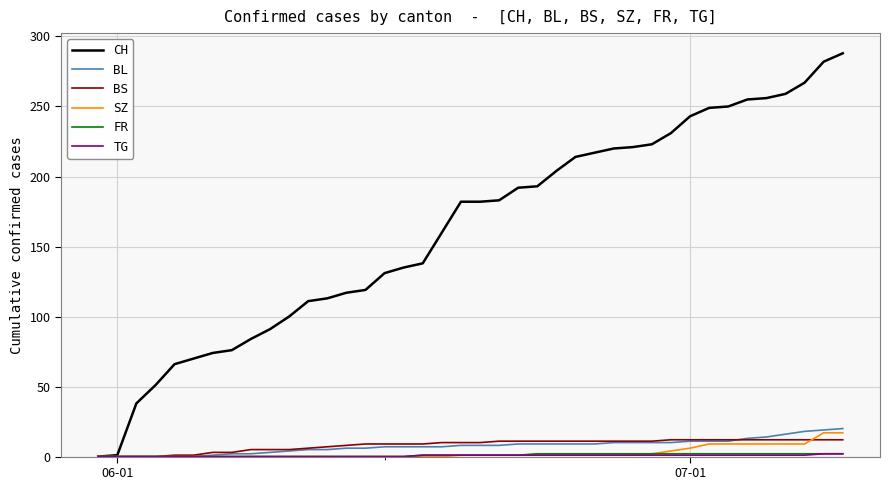

What is the maximum value shown in the chart?

288